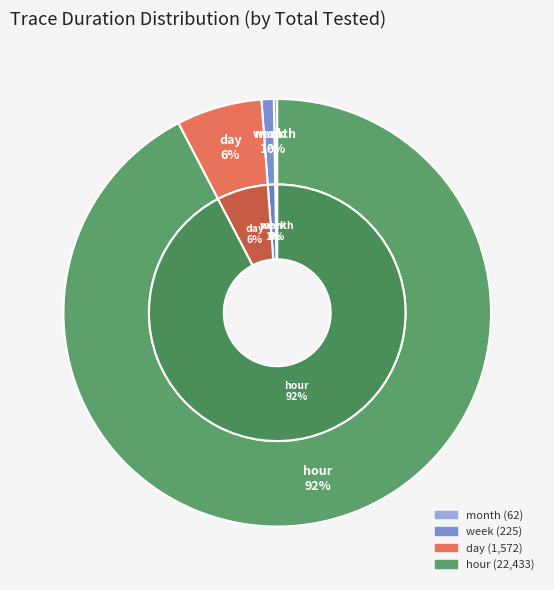

How many slices are in this pie chart?

4